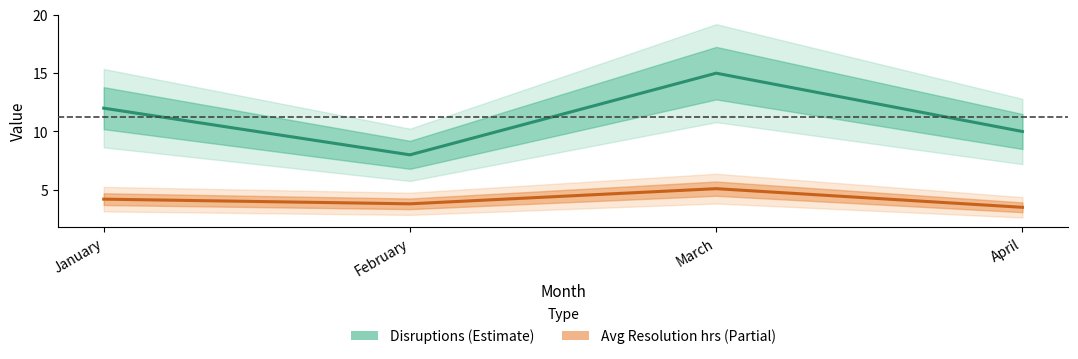

True or false: Disruptions has more than 0 points higher than both neighbors.

True